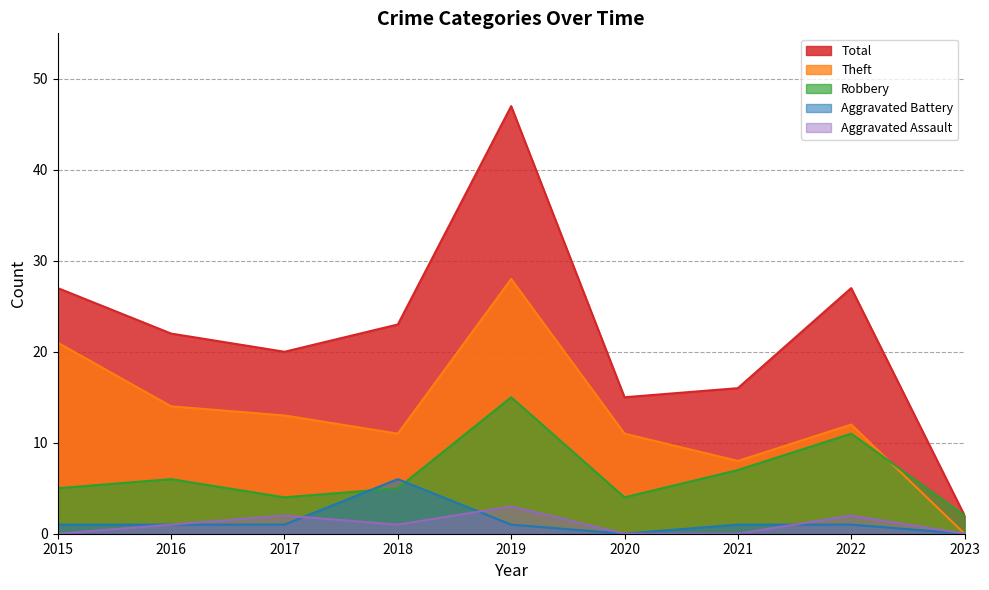

How many Aggravated Battery values are between 1 and 2?

6